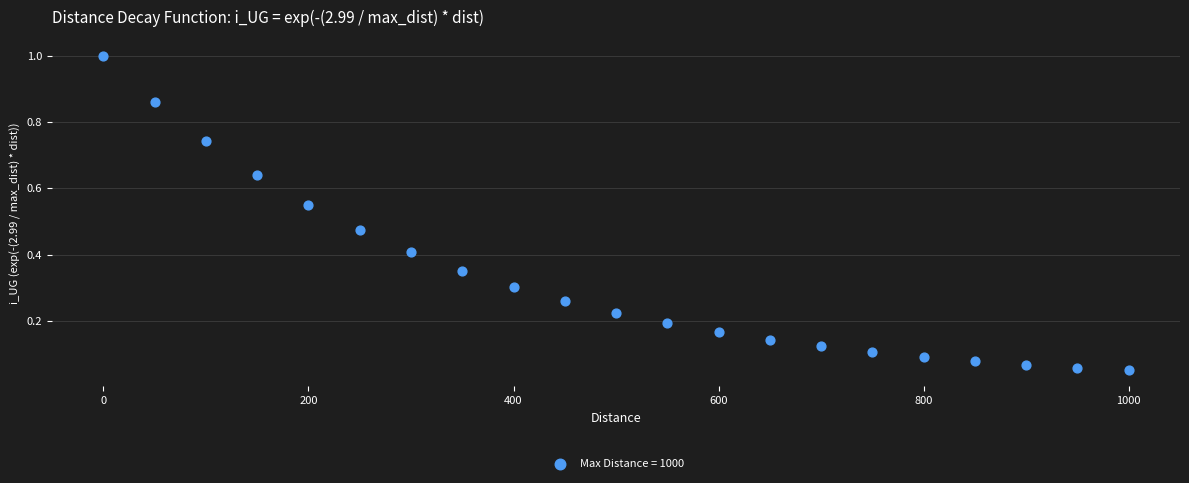

What is the range of X values (max minus min)?

1000.0